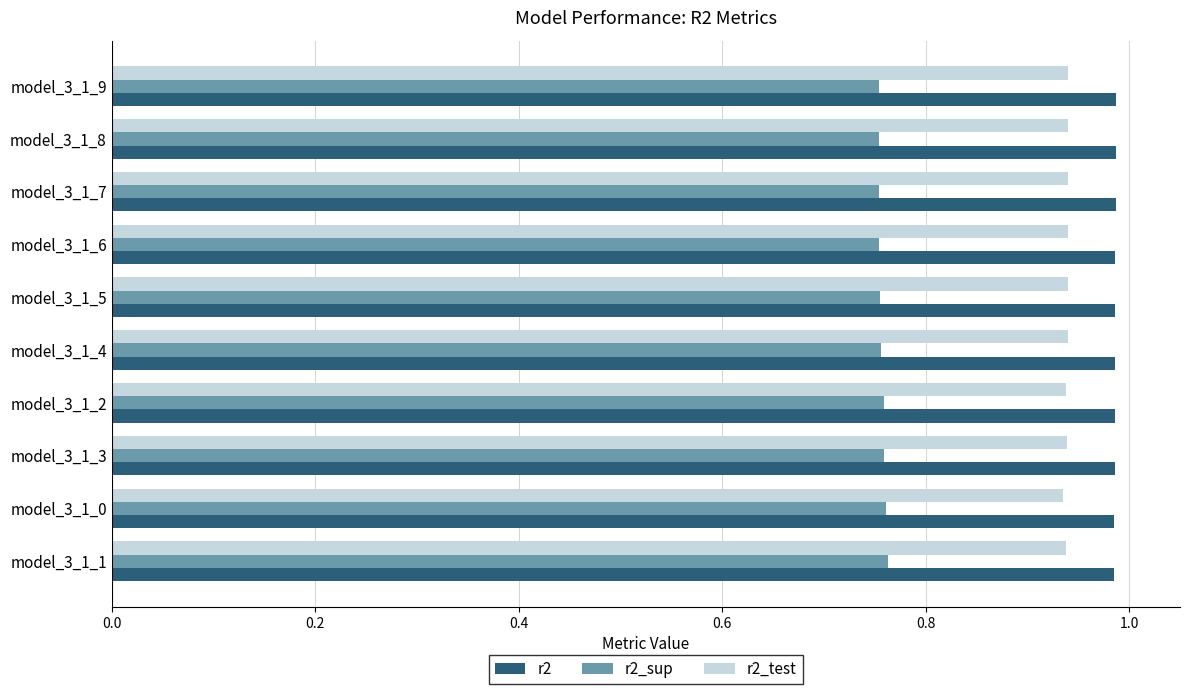

The value of r2 at model_3_1_0 is 1.3. True or false?

False